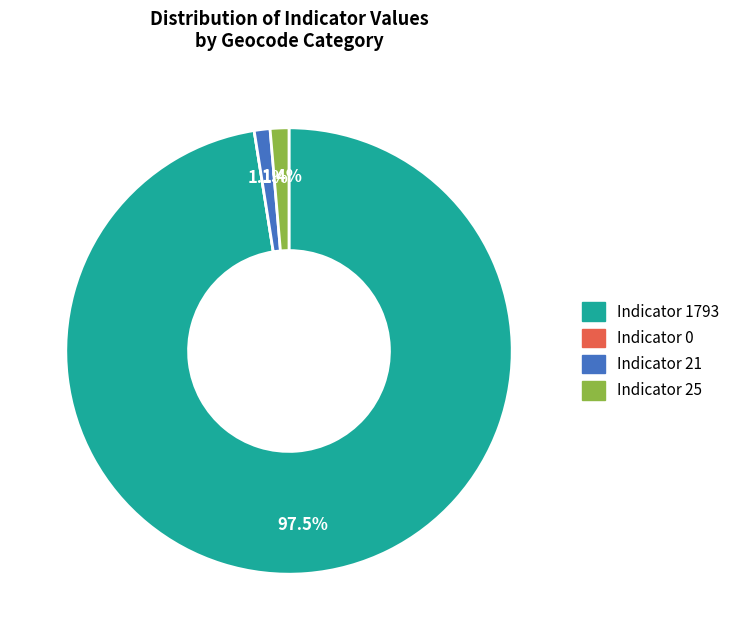

Does Indicator 25 represent more than half of the total?

No